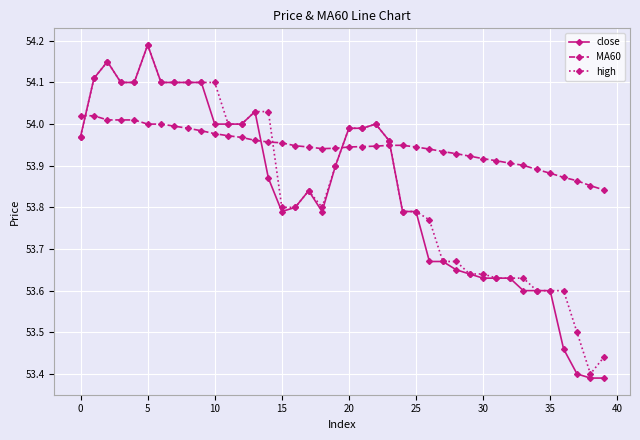

True or false: close has more than 1 points higher than both neighbors.

True